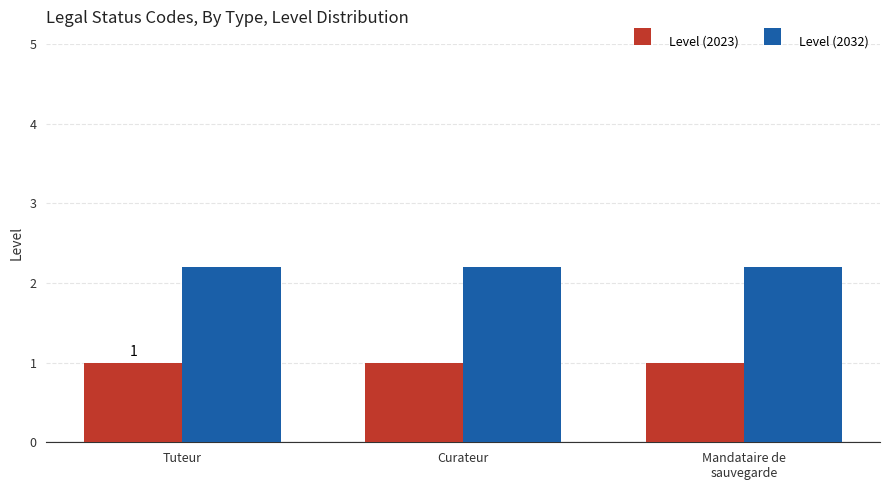

Reading right to left, what are all the values shown in this chart?

Level (2023): 1.0	1.0	1.0
Level (2032): 2.2	2.2	2.2